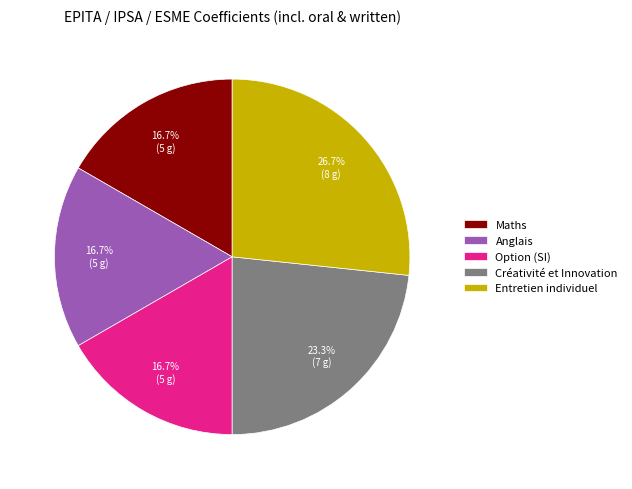

The Anglais slice represents 17% of the pie. True or false?

True